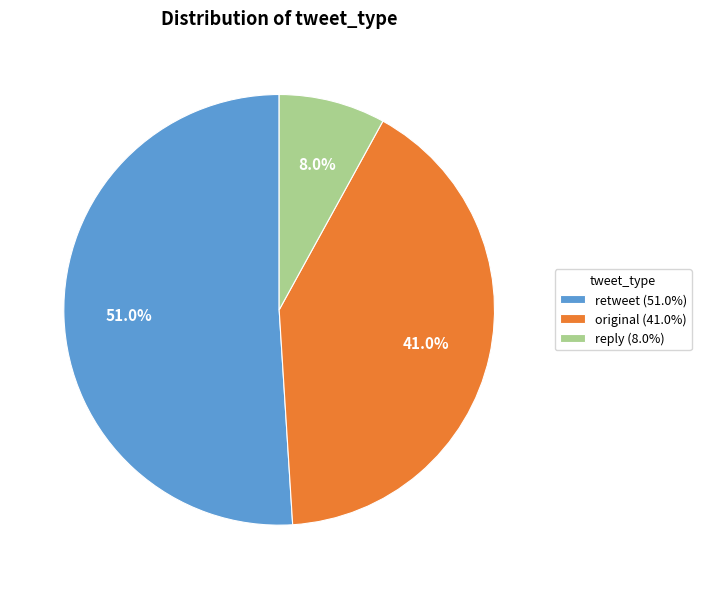

Which category has the smallest portion of the pie?

reply